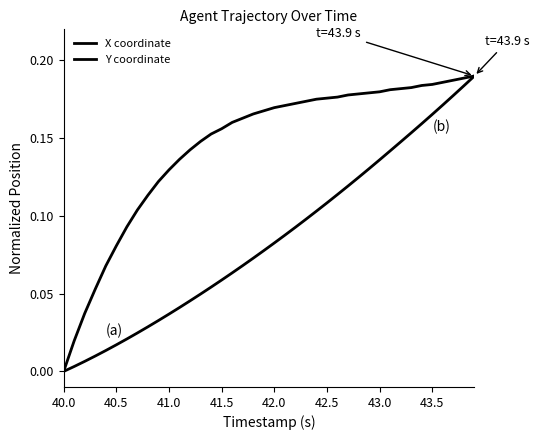

How many lines are shown in the chart?

2